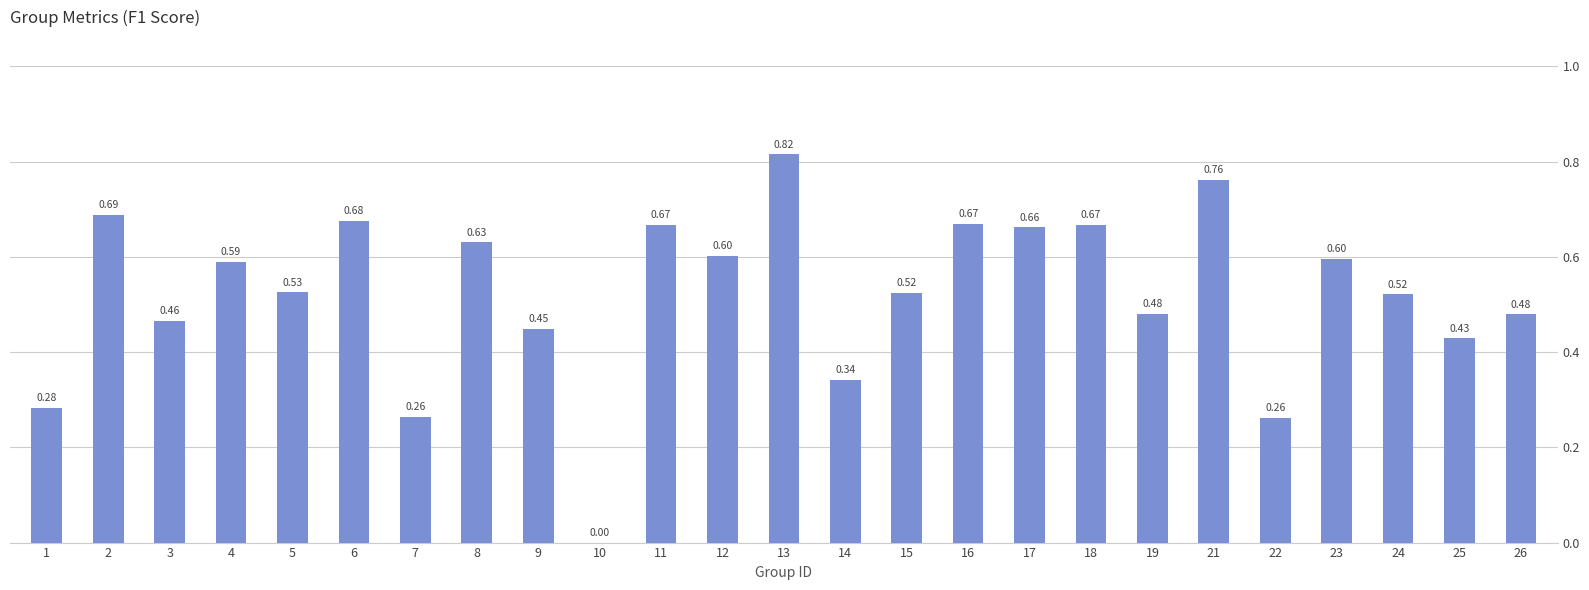

What is the change in value from 1 to 3?

+0.2